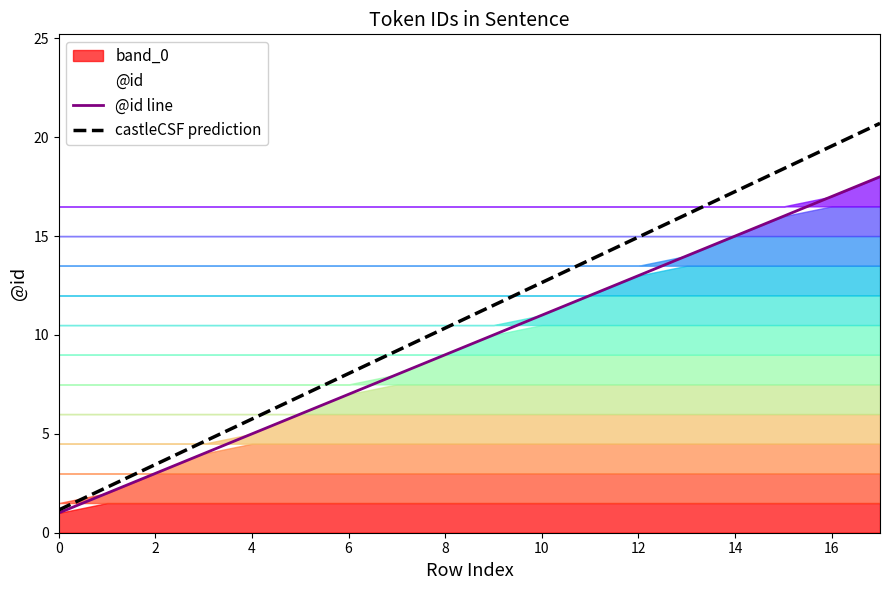

Is the value of castleCSF prediction at 8 greater than the value of @id line at 12?

No